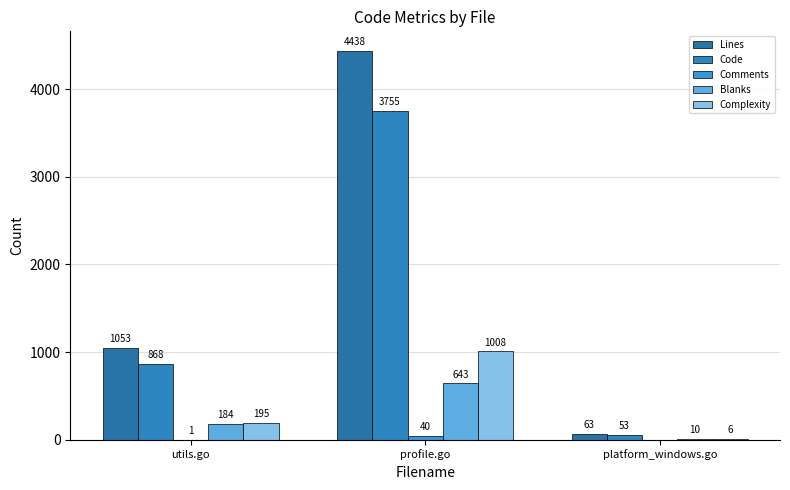

Which series has the largest total across all categories?

Lines